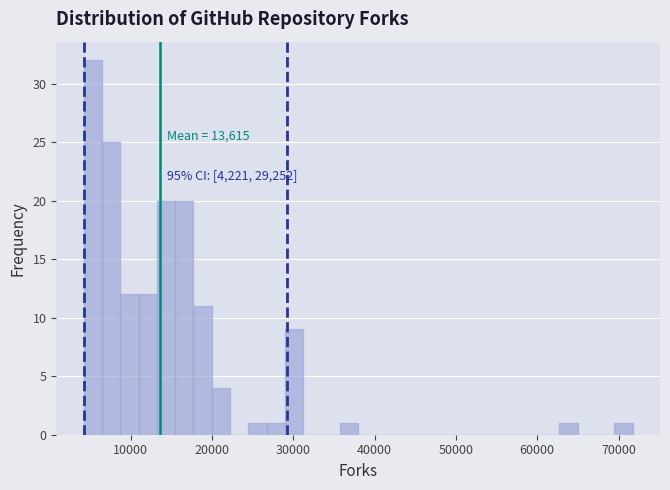

Read against the x-axis, roughly where is the centre of the tallest bar?

5000